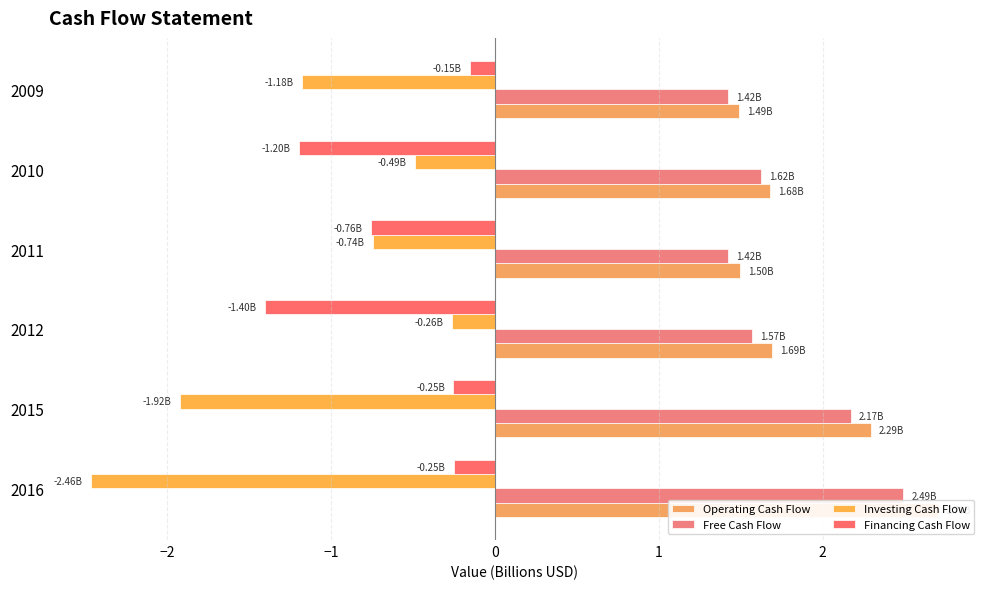

What is the average value of the Investing Cash Flow series?

-1.2